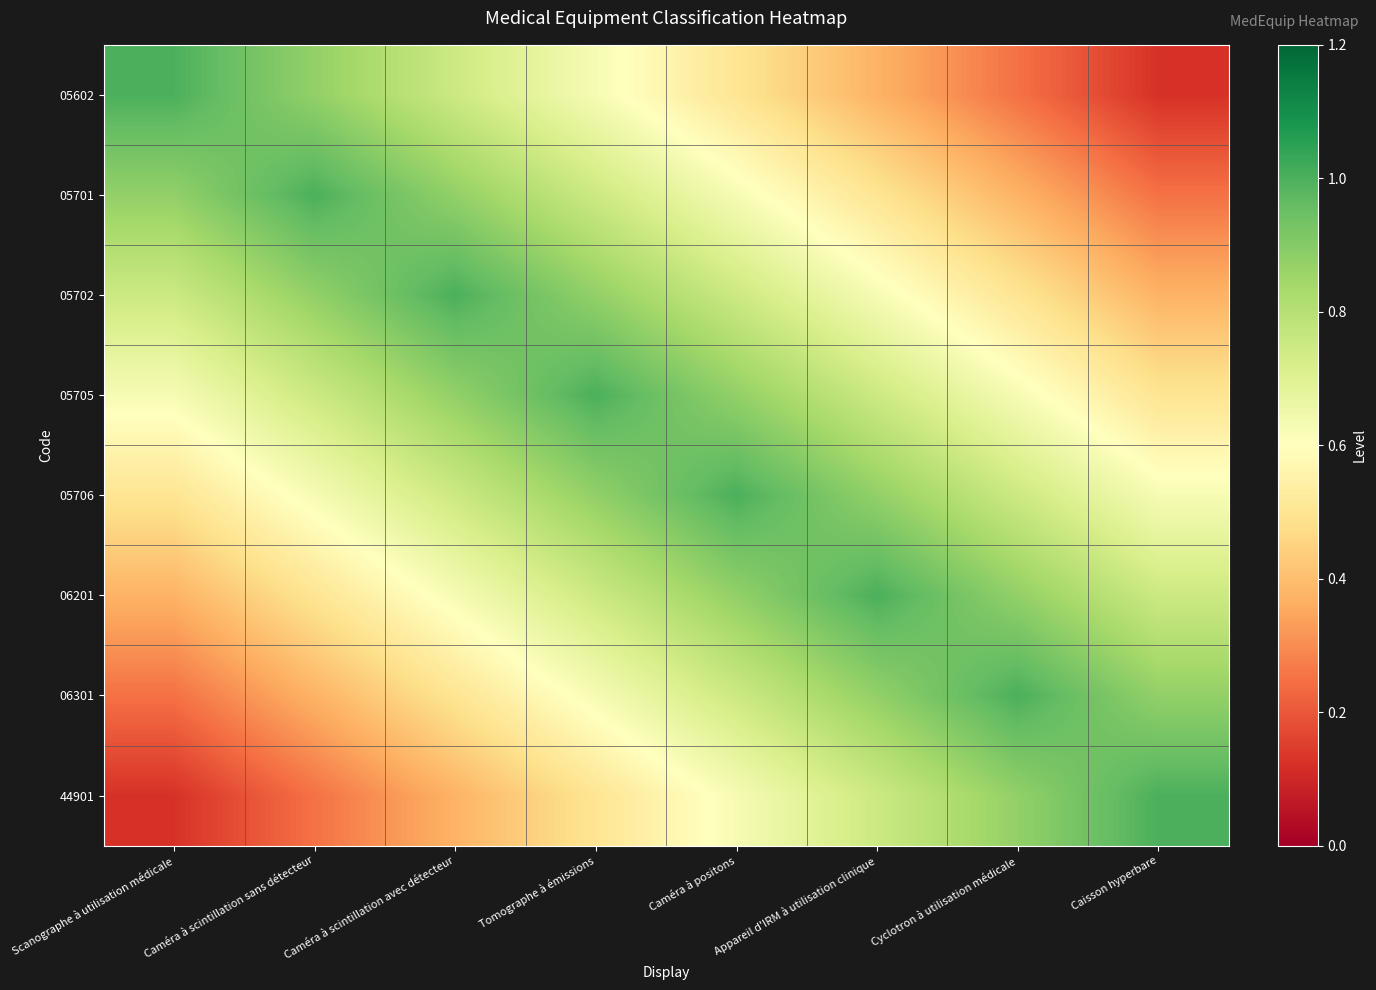

Which has a higher value, Tomographe à émissions or Caméra à positons?

Tomographe à émissions